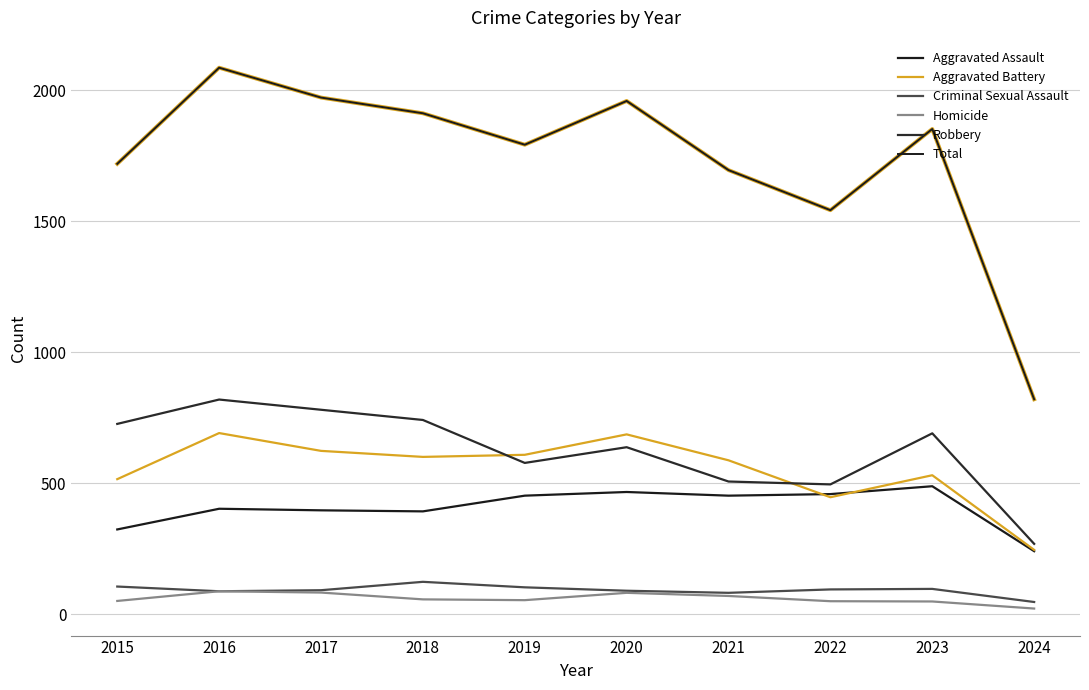

Does the chart display data point markers on the line(s)?

No